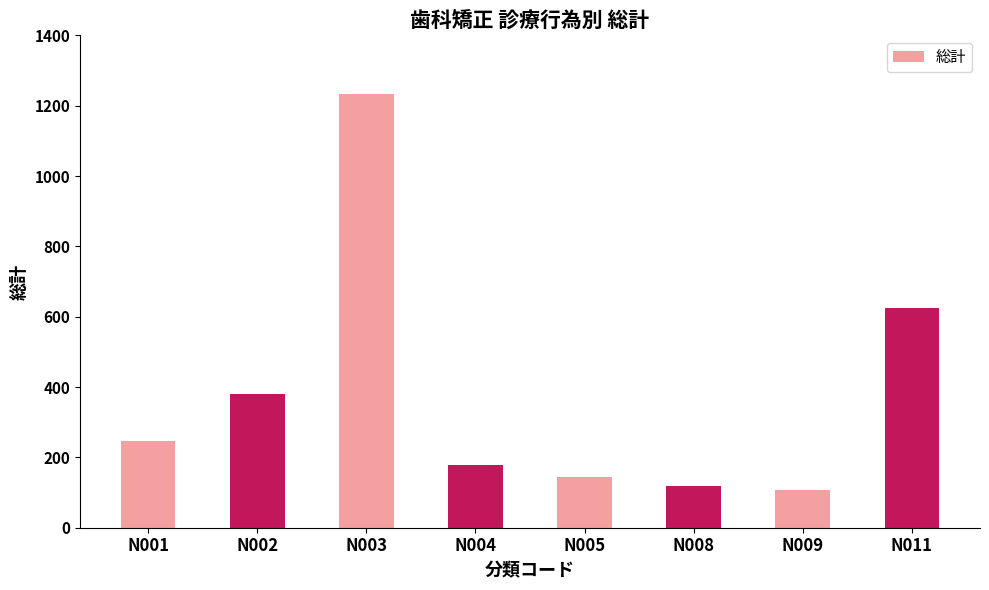

What is the value of the 2nd bar from the left?

380